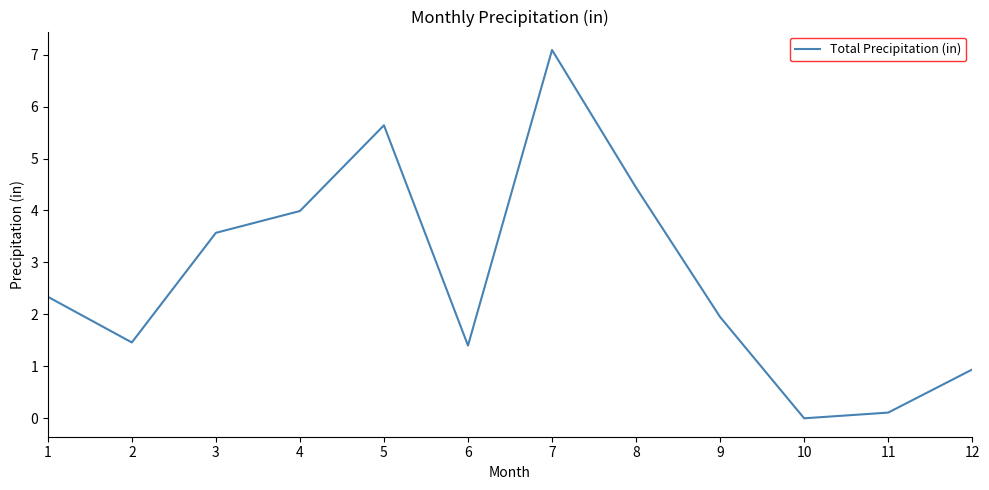

How many lines are shown in the chart?

1